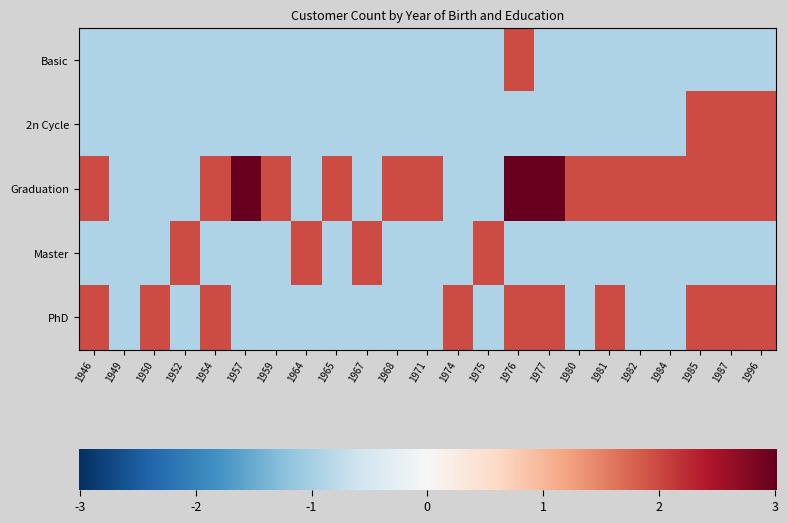

Reading left to right, transcribe all the data shown in this chart.

Basic: -0.9	-0.9	-0.9	-0.9	-0.9	-0.9	-0.9	-0.9	-0.9	-0.9	-0.9	-0.9	-0.9	-0.9	2.0	-0.9	-0.9	-0.9	-0.9	-0.9	-0.9	-0.9	-0.9
2n Cycle: -0.9	-0.9	-0.9	-0.9	-0.9	-0.9	-0.9	-0.9	-0.9	-0.9	-0.9	-0.9	-0.9	-0.9	-0.9	-0.9	-0.9	-0.9	-0.9	-0.9	2.0	2.0	2.0
Graduation: 2.0	-0.9	-0.9	-0.9	2.0	4.8	2.0	-0.9	2.0	-0.9	2.0	2.0	-0.9	-0.9	4.8	4.8	2.0	2.0	2.0	2.0	2.0	2.0	2.0
Master: -0.9	-0.9	-0.9	2.0	-0.9	-0.9	-0.9	2.0	-0.9	2.0	-0.9	-0.9	-0.9	2.0	-0.9	-0.9	-0.9	-0.9	-0.9	-0.9	-0.9	-0.9	-0.9
PhD: 2.0	-0.9	2.0	-0.9	2.0	-0.9	-0.9	-0.9	-0.9	-0.9	-0.9	-0.9	2.0	-0.9	2.0	2.0	-0.9	2.0	-0.9	-0.9	2.0	2.0	2.0